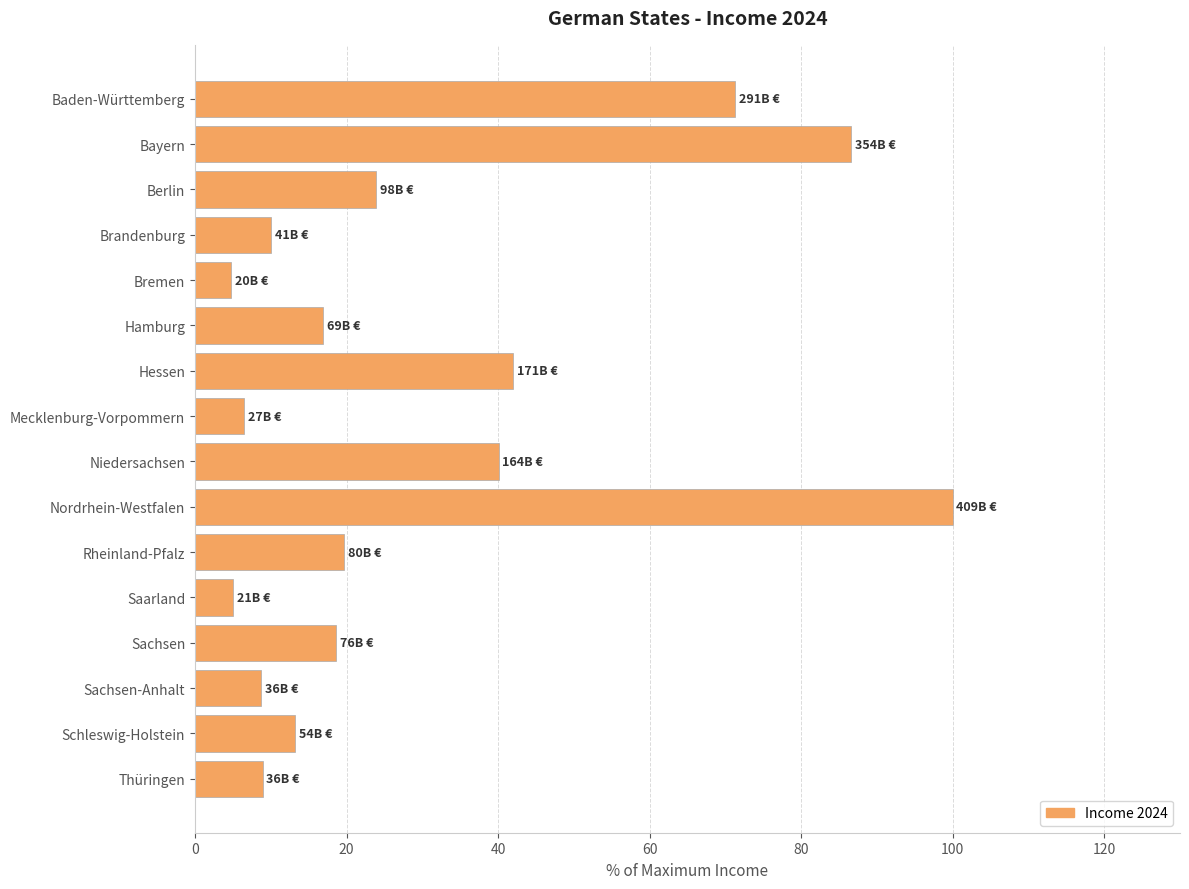

The value at Brandenburg is 14.9. True or false?

False